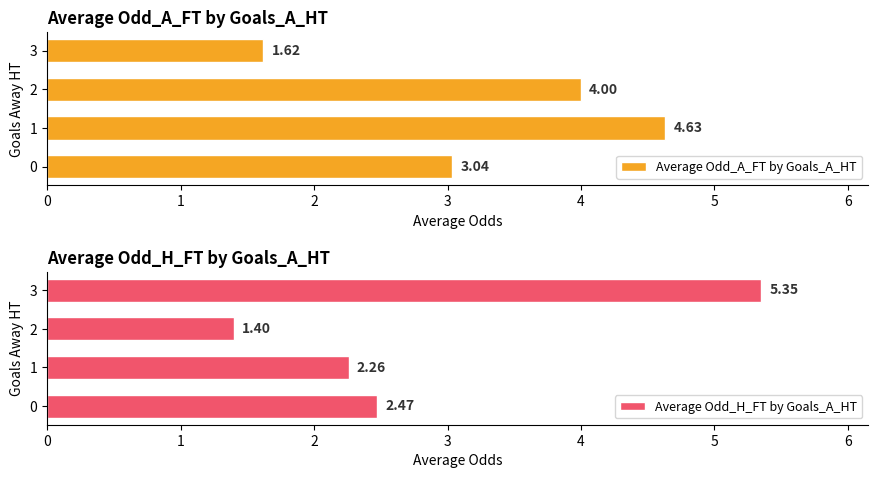

What is the lowest value of the Average Odd_A_FT by Goals_A_HT series?

1.6